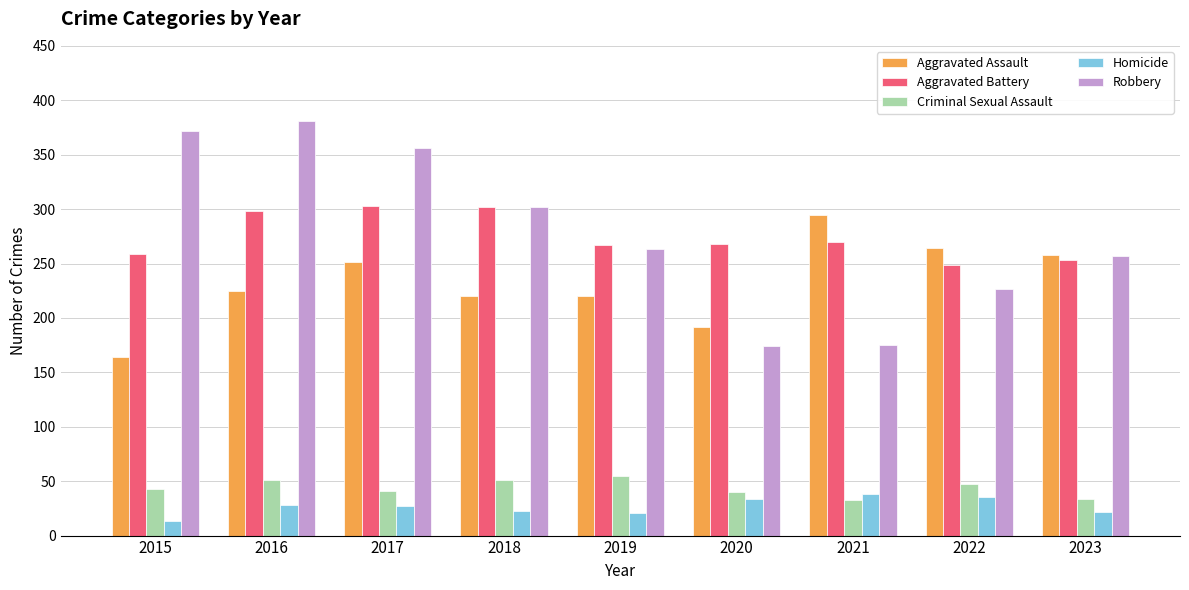

The Criminal Sexual Assault series shows 55 at 2019. True or false?

True